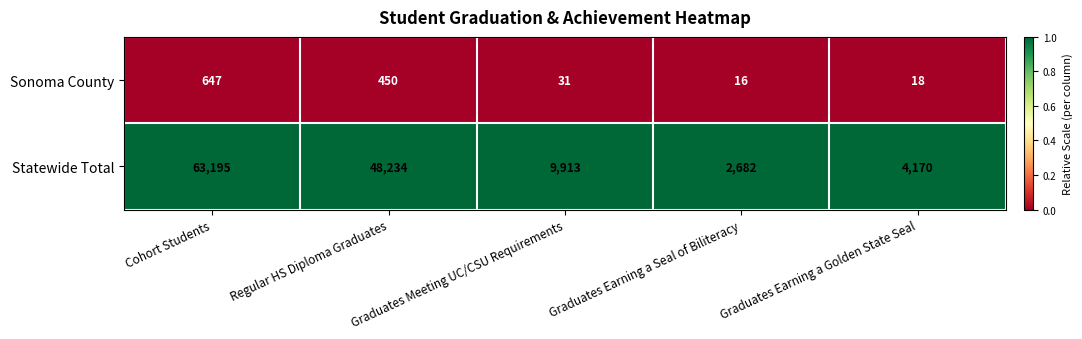

Which category has the highest value across all series?

Cohort Students